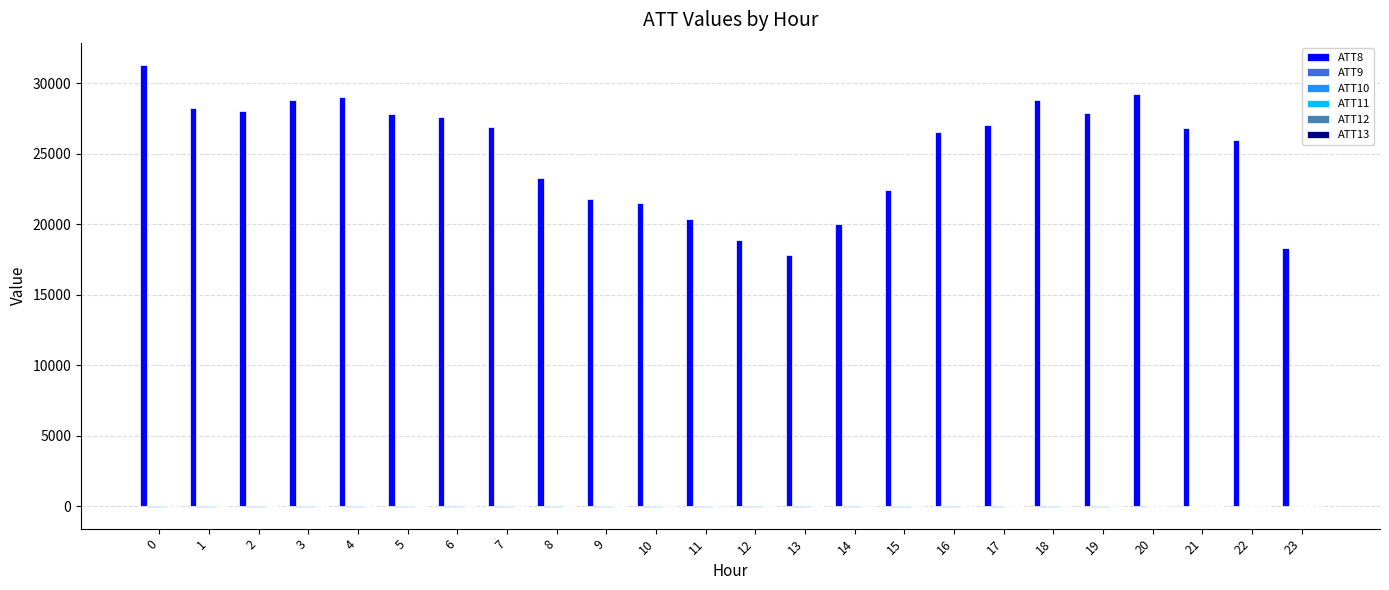

How many series are shown in this chart?

6